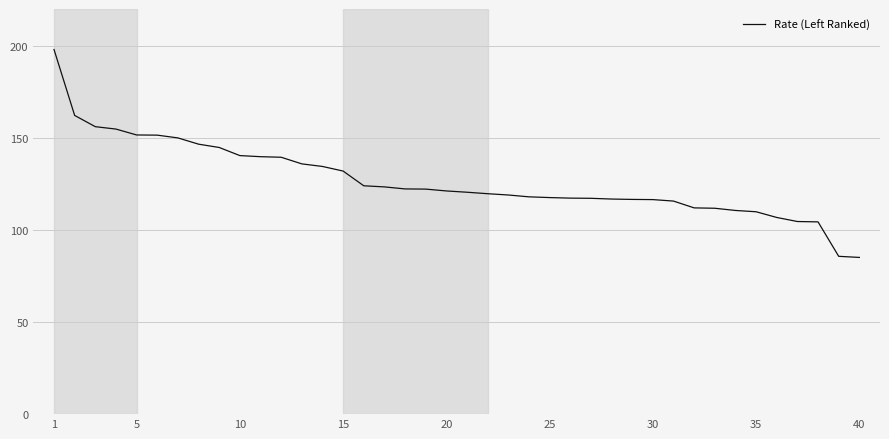

What is the smallest value displayed?

85.1